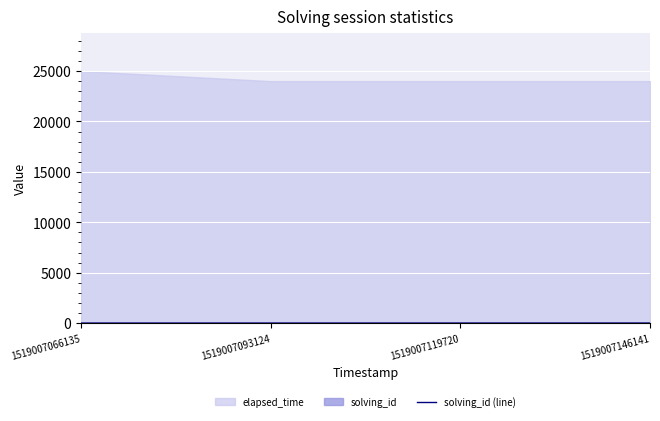

True or false: solving_id (line) has more than 2 interior local peaks.

False